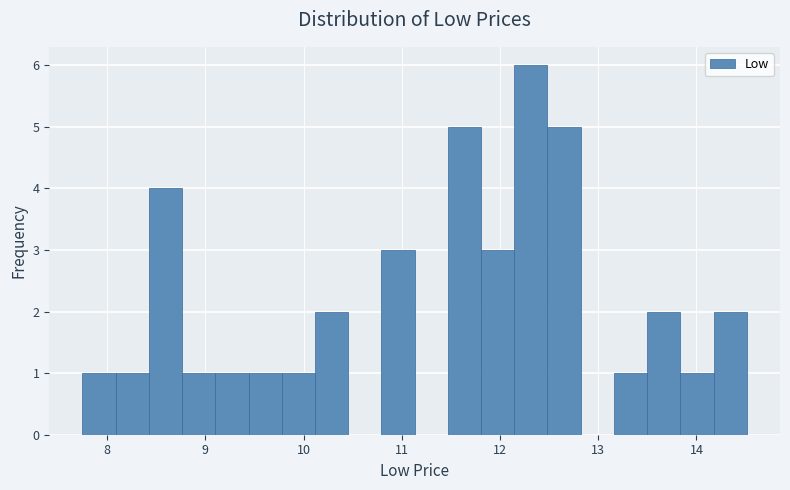

Read against the x-axis, roughly where is the centre of the tallest bar?

12.3